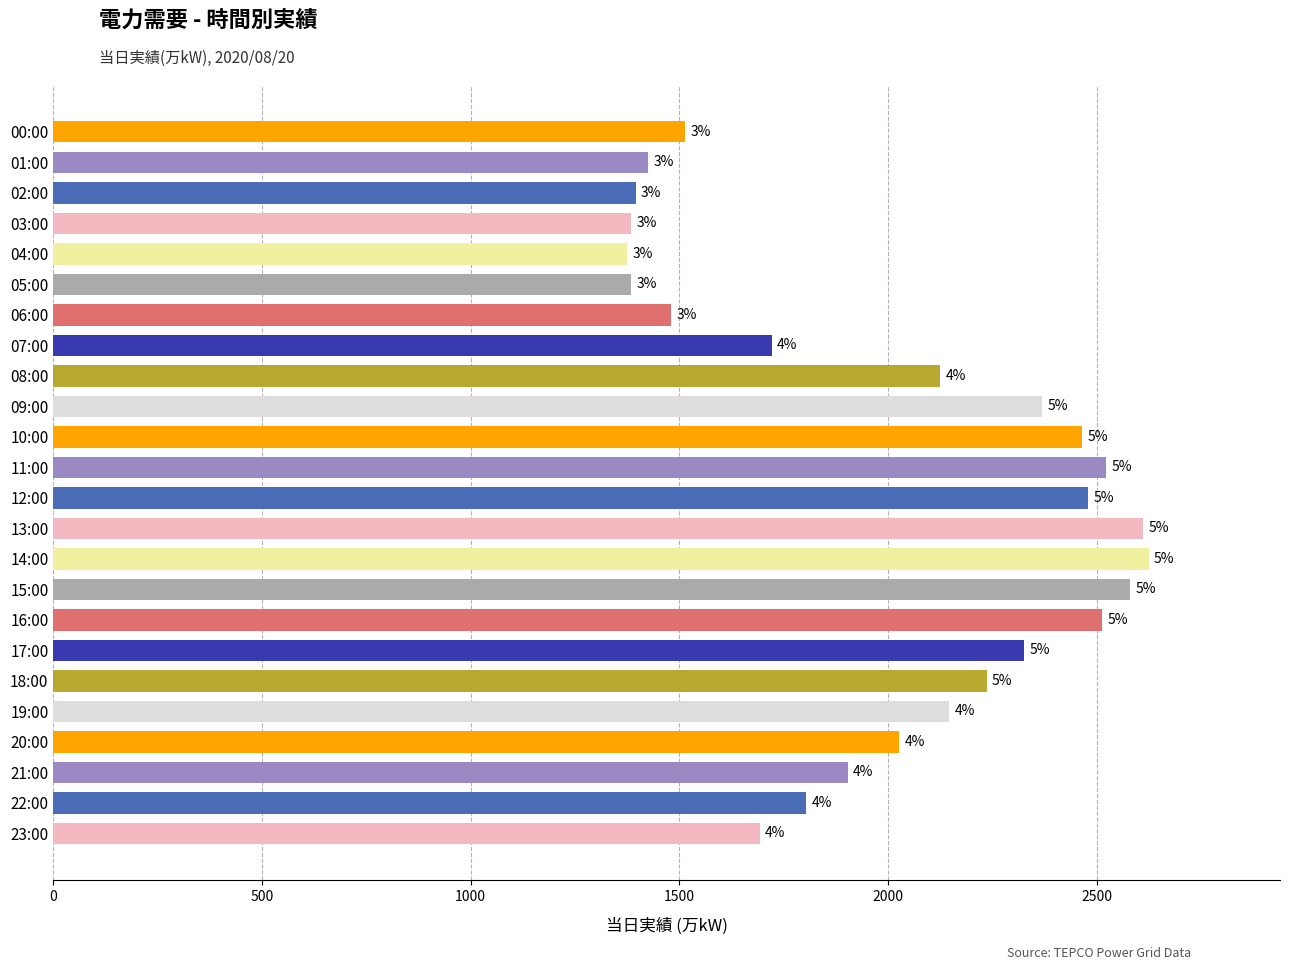

How many bars are there in total?

24